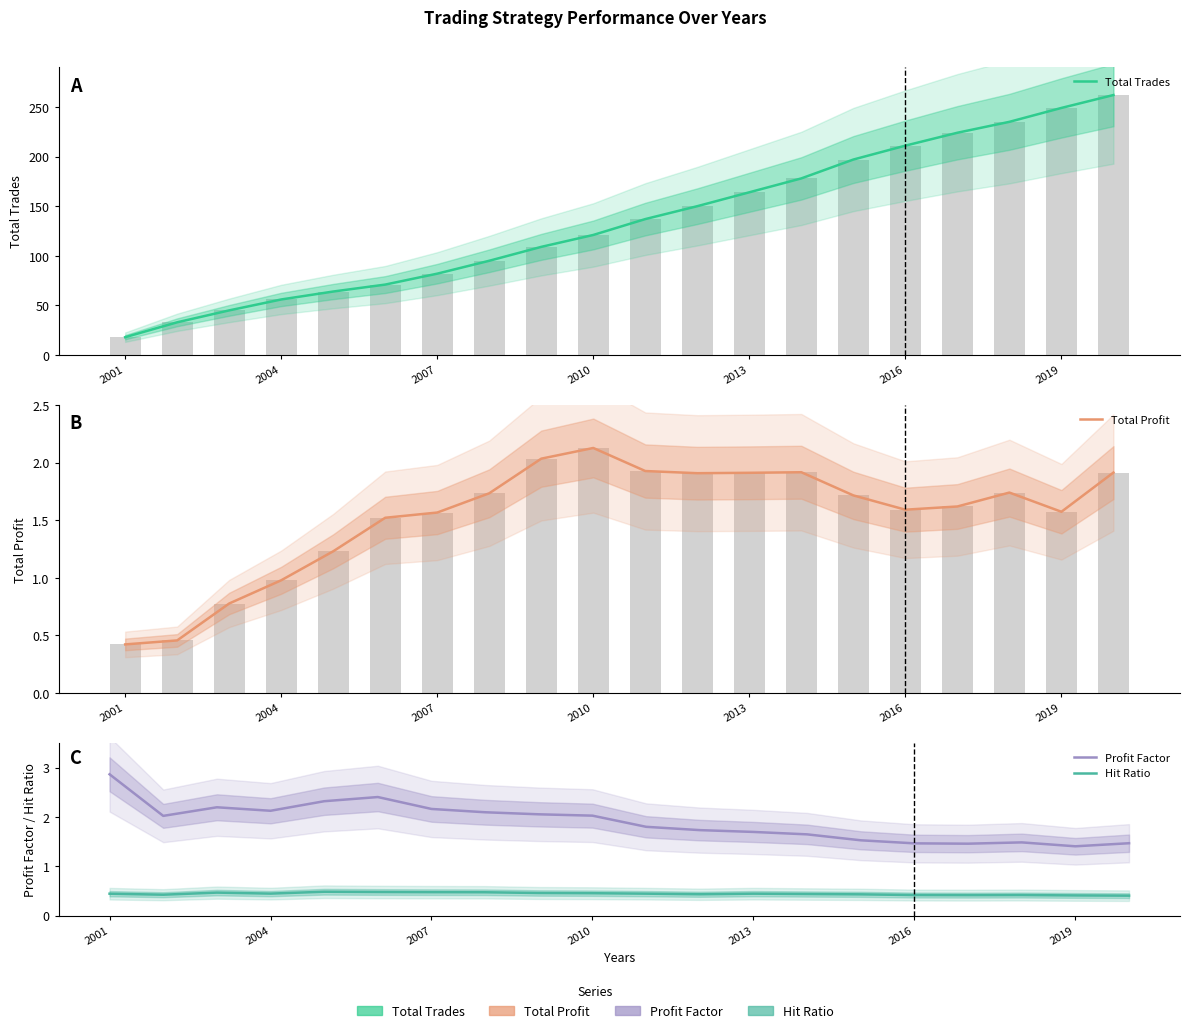

What is the approximate value of Total Trades at 2010?

121.0